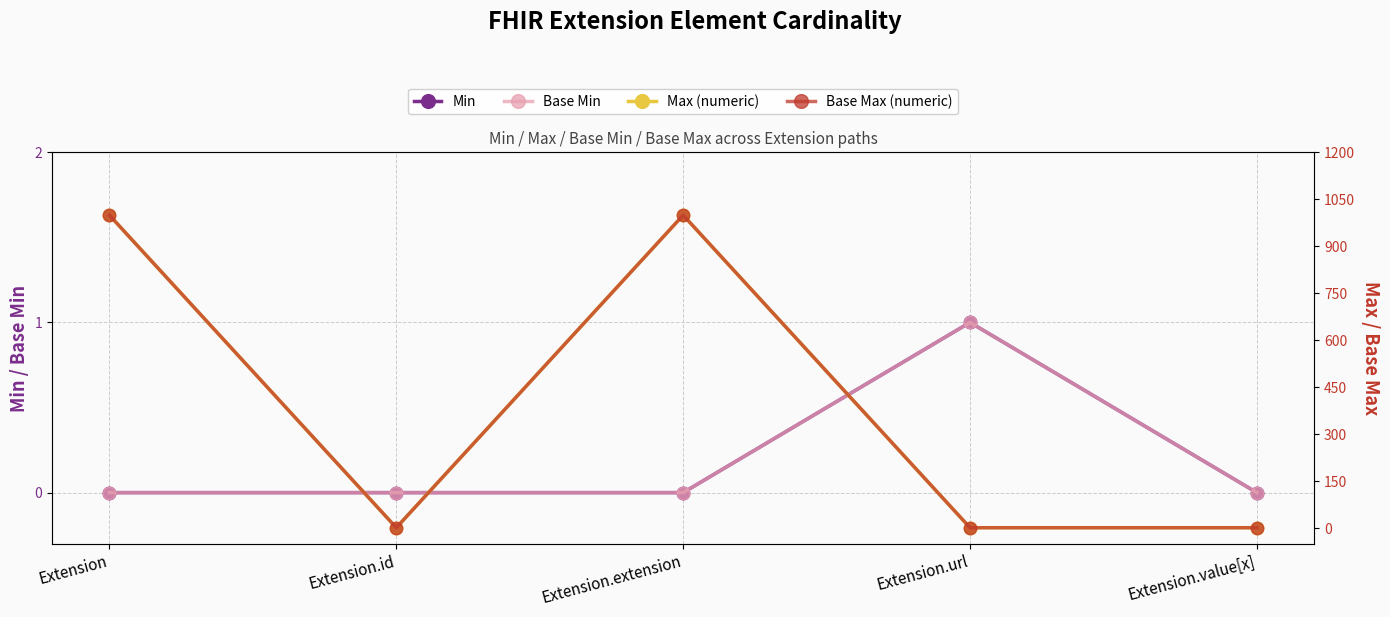

Where is Base Min nearest to the value 0?

Extension